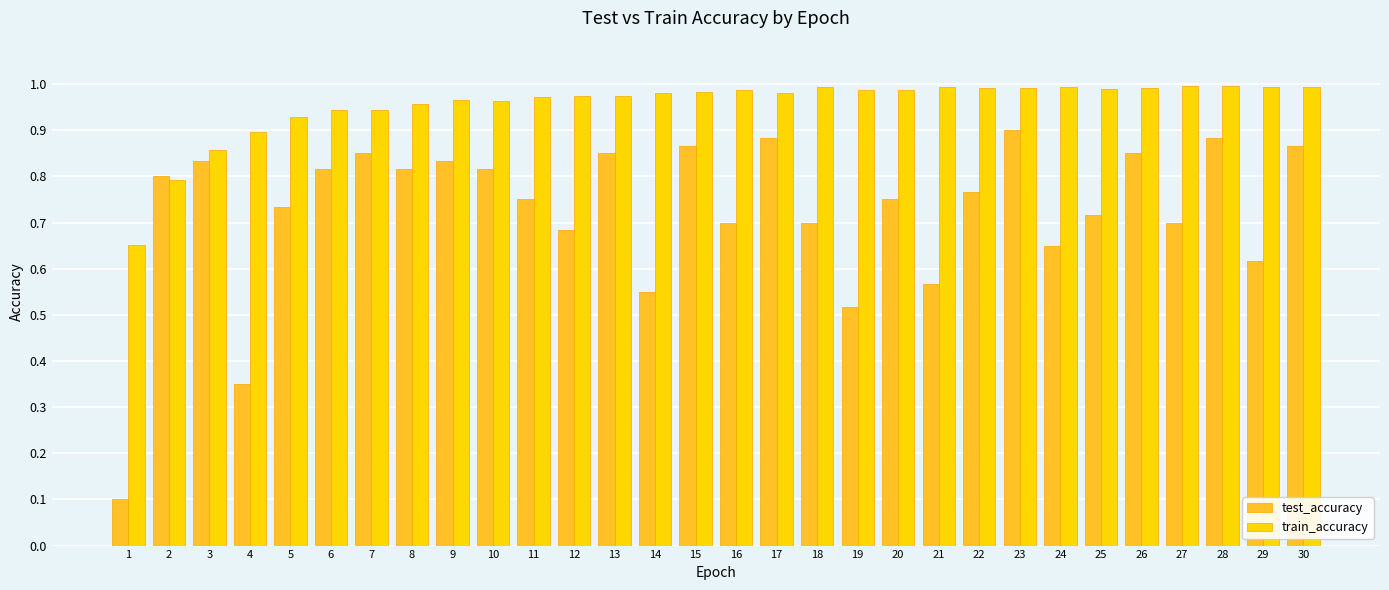

Where is train_accuracy nearest to the value 0?

1